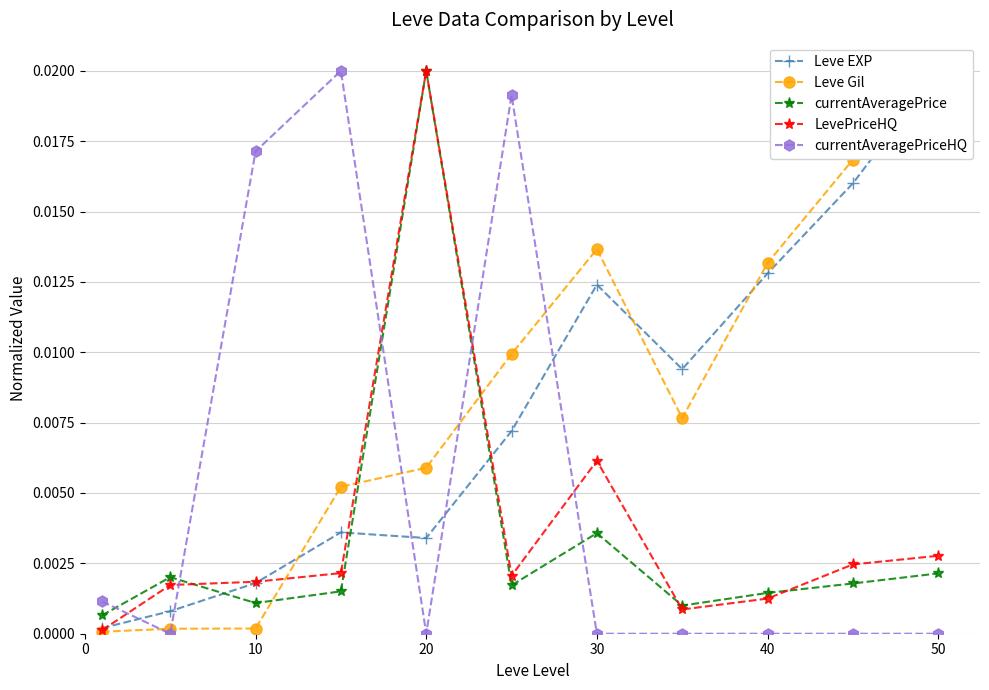

Does the chart have visible grid lines?

Yes